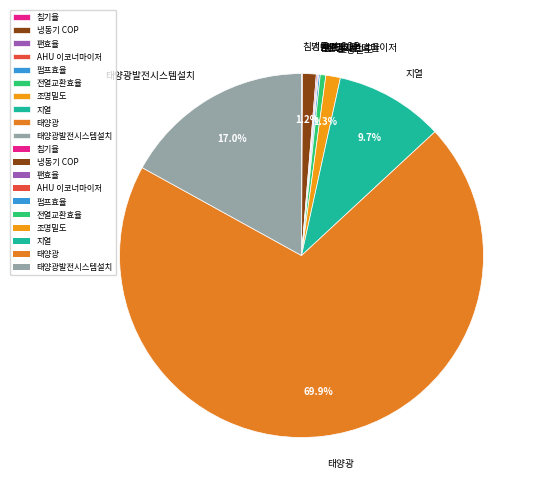

Is it true that 조명밀도 is 12% of the pie?

False